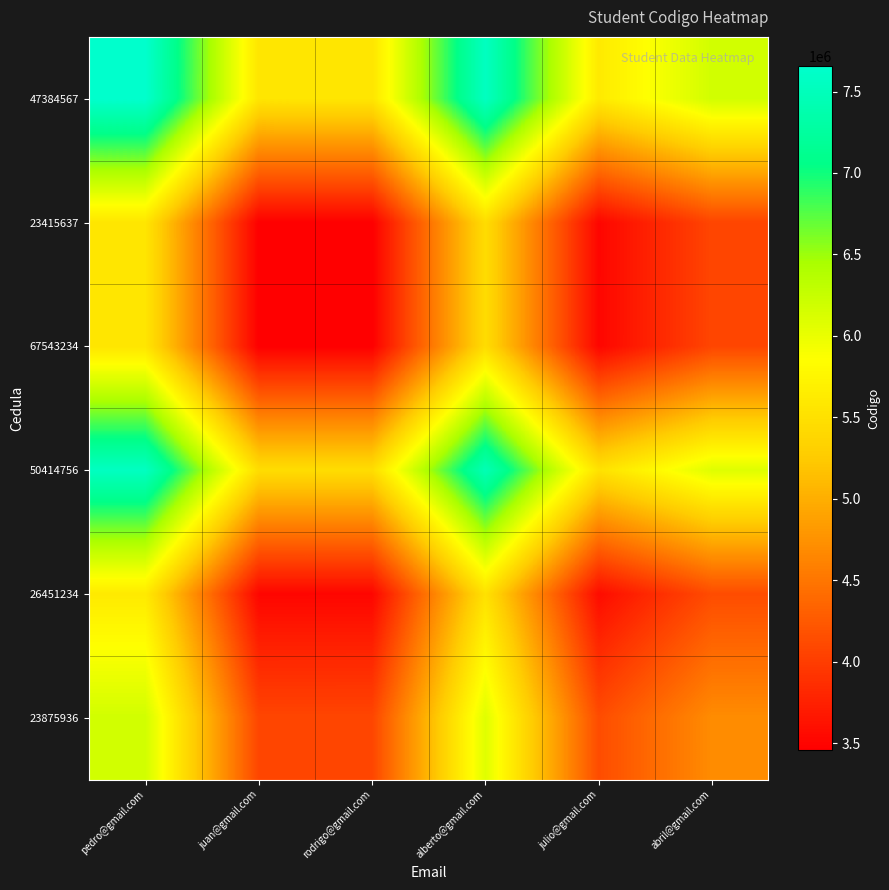

List the series in order of their peak value, lowest first.

23415637, 67543234, 26451234, 23875936, 50414756, 47384567